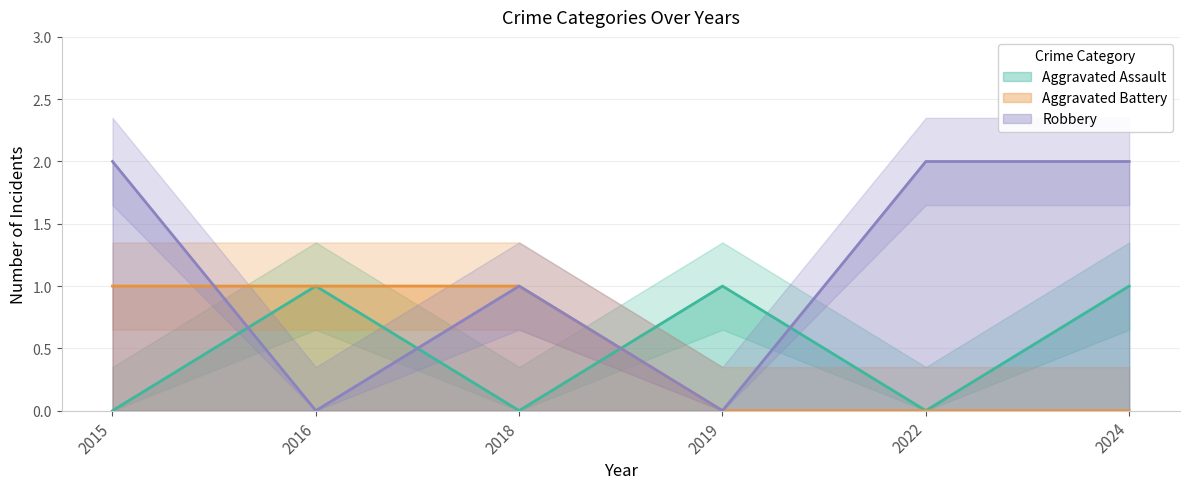

Between which two adjacent categories do Robbery and Aggravated Battery first intersect?

2015 and 2016